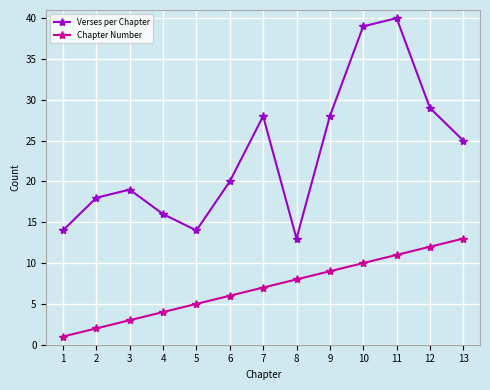

Is the value of Verses per Chapter at 4 greater than the value of Chapter Number at 5?

Yes